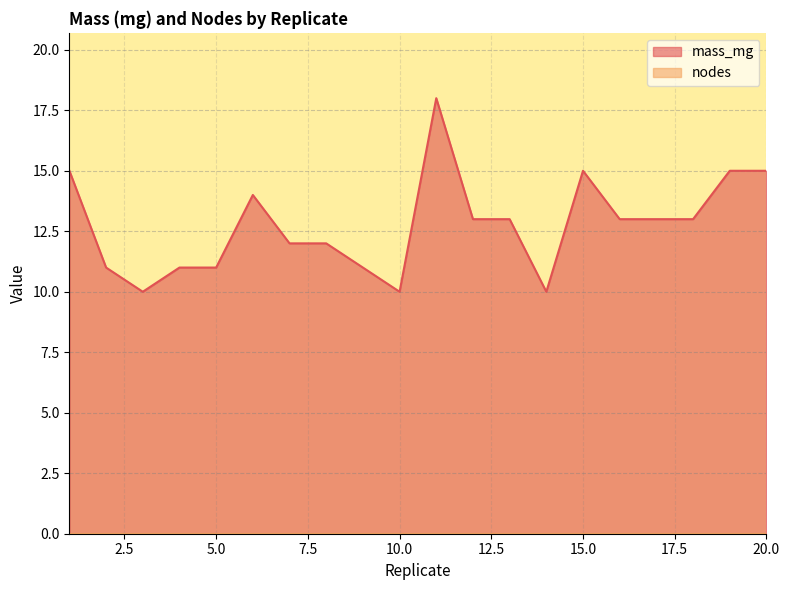

What is the maximum value shown in the chart?

18